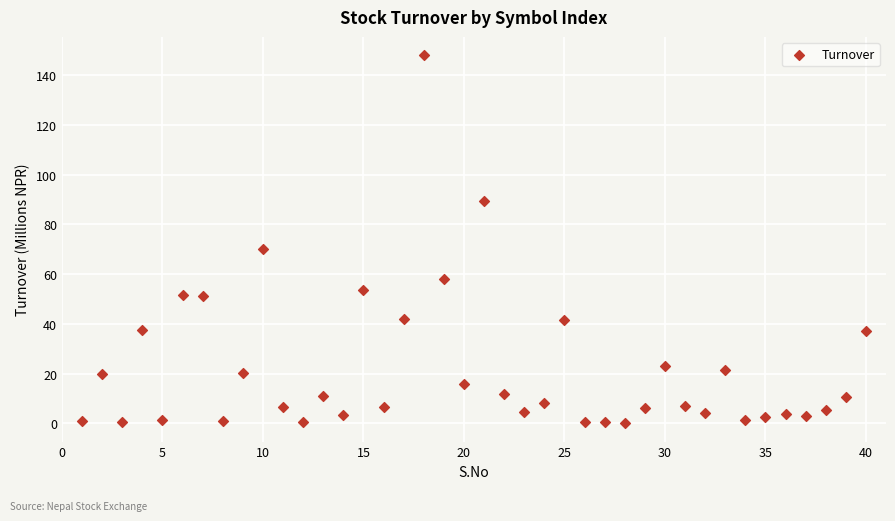

What Y value in the scatter plot is closest to 73?

70.1